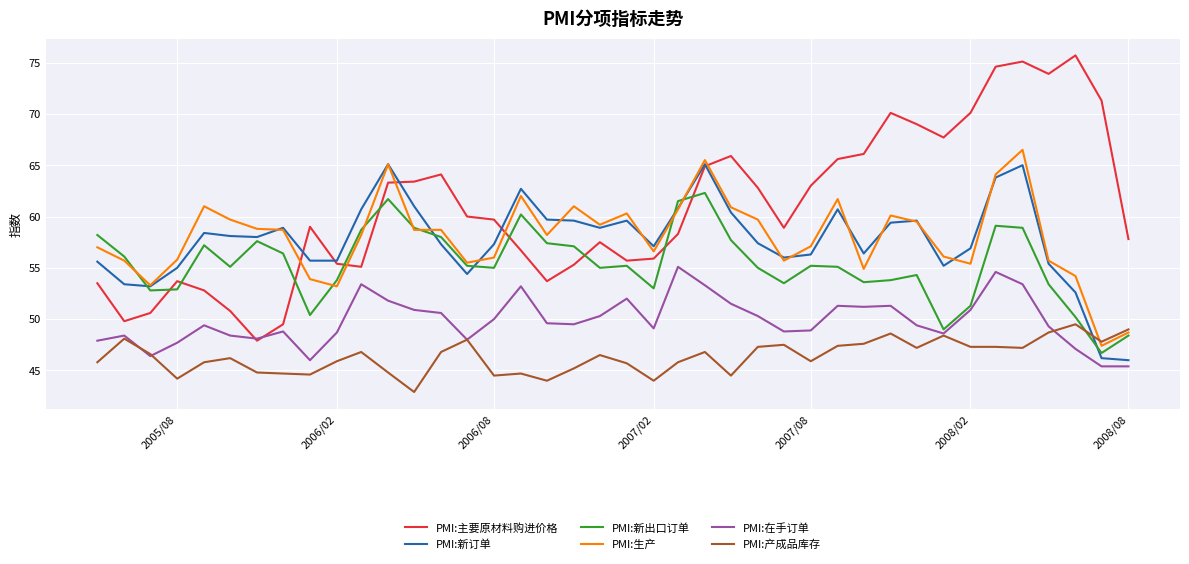

List the series in order of their peak value, lowest first.

PMI:产成品库存, PMI:在手订单, PMI:新出口订单, PMI:新订单, PMI:生产, PMI:主要原材料购进价格